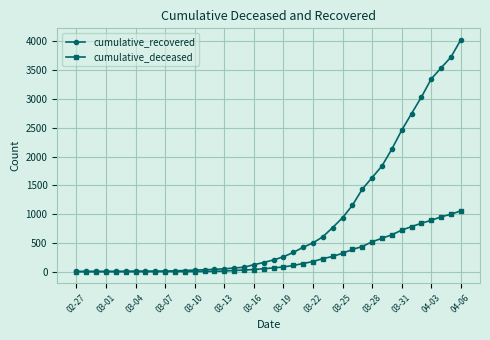

Rank the series by their maximum value, from lowest to highest.

cumulative_deceased, cumulative_recovered